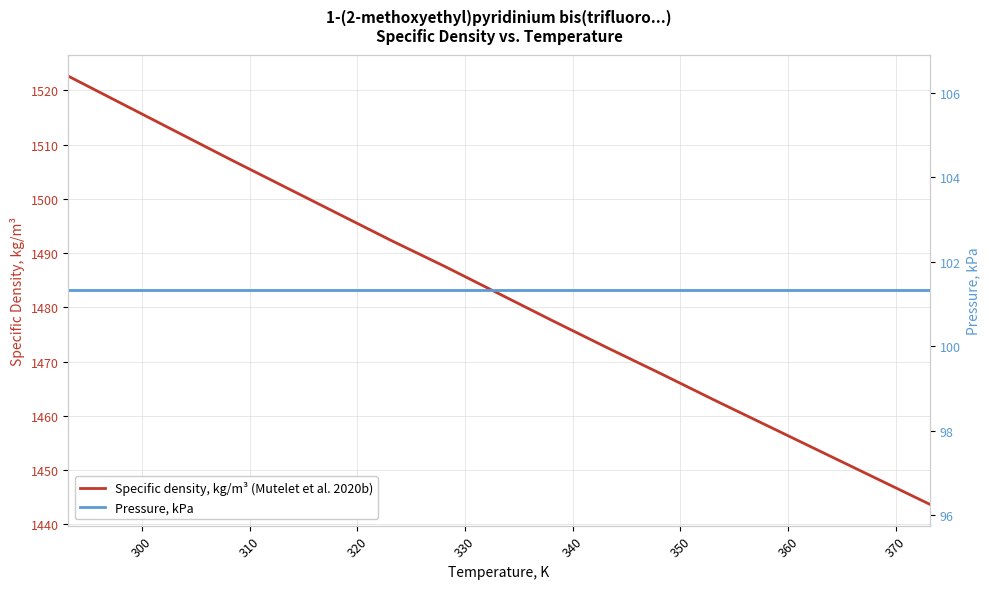

True or false: Specific density, kg/m³ (Mutelet et al. 2020b) and Pressure, kPa intersect in this chart.

False